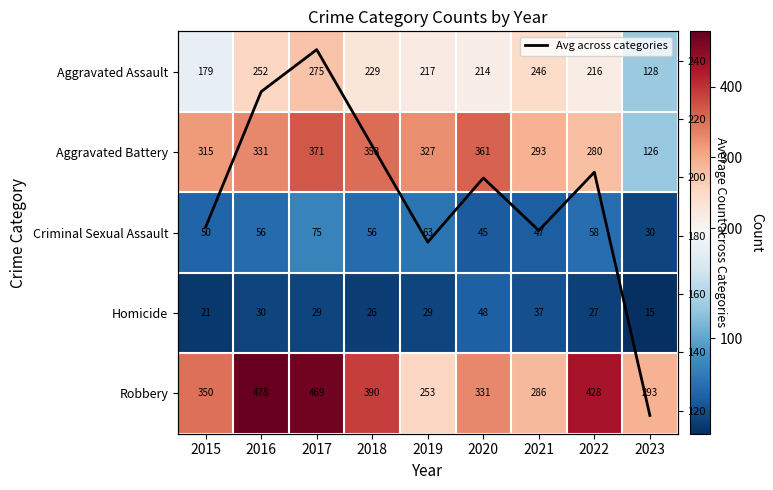

Rank the series by their maximum value, from lowest to highest.

Homicide, Criminal Sexual Assault, Avg across categories, Aggravated Assault, Aggravated Battery, Robbery